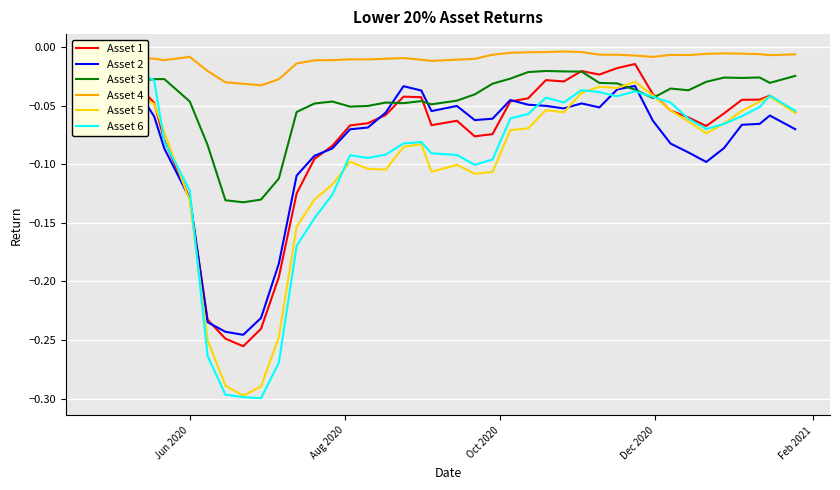

True or false: Asset 4 and Asset 3 intersect in this chart.

False